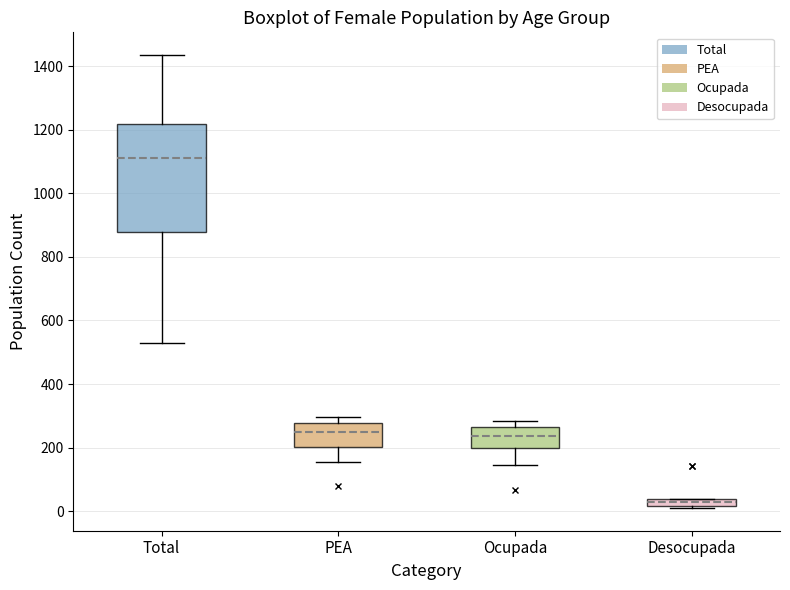

Where does the median line of the box for Total sit on the y-axis? The values are not printed on the chart, so give them approximately, as read against the axis.

1120